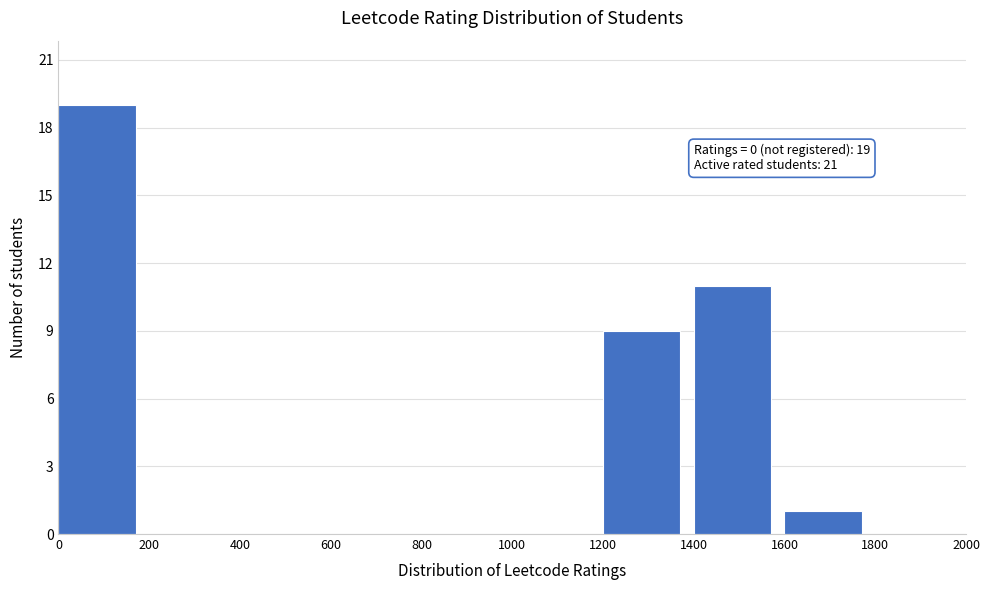

Which range on the x-axis has the tallest bar?

0 to 200